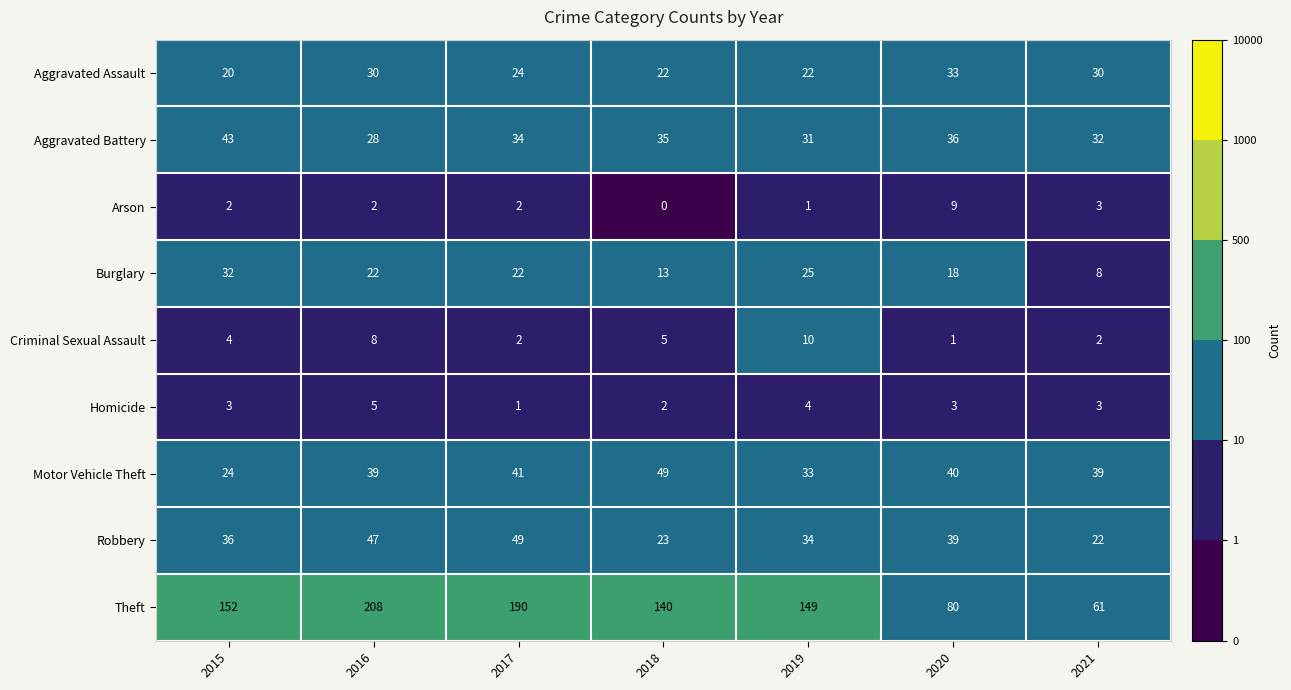

At which label does Arson reach its minimum?

2018